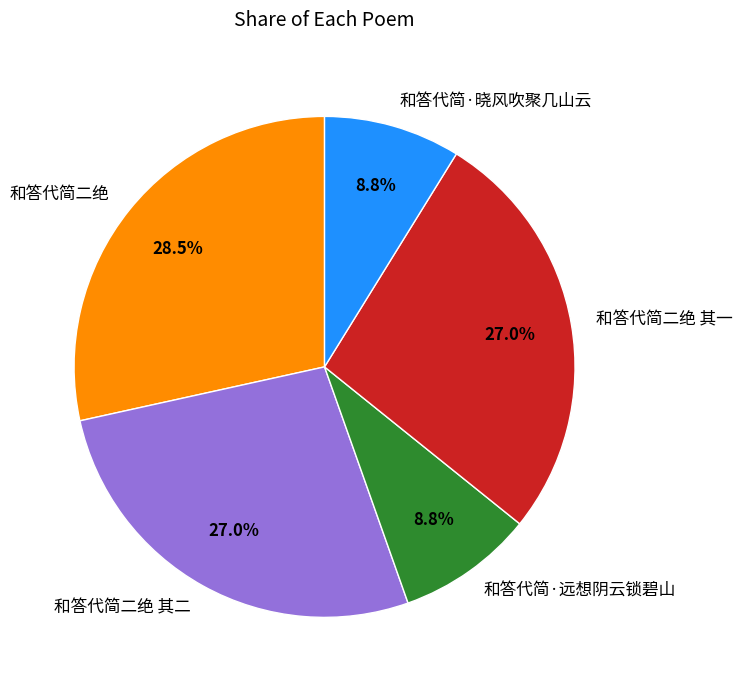

Which slice is the largest?

和答代简二绝